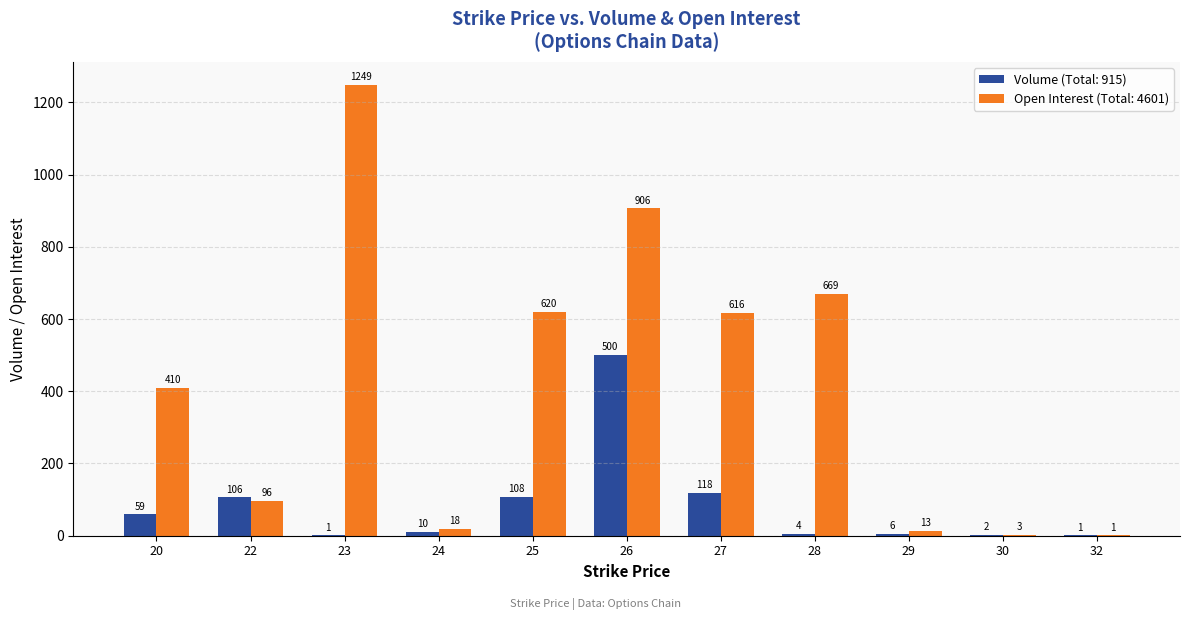

The value of Open Interest (Total: 4601) at 29 is 13. True or false?

True